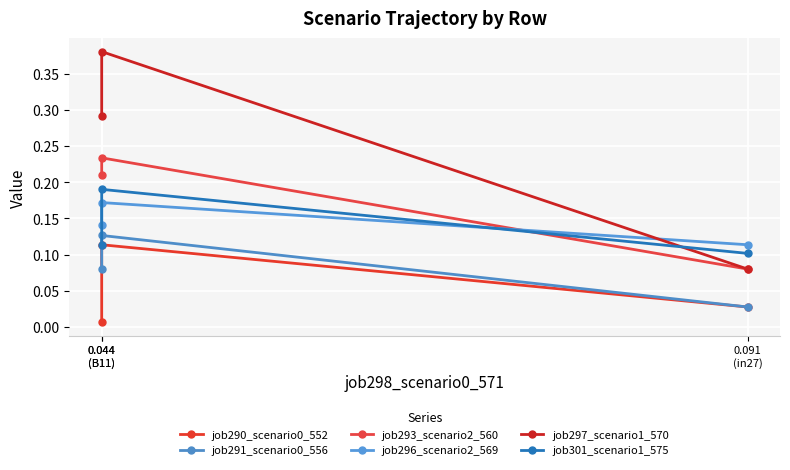

At which category does the chart reach its peak across all series?

0.044
(B11)